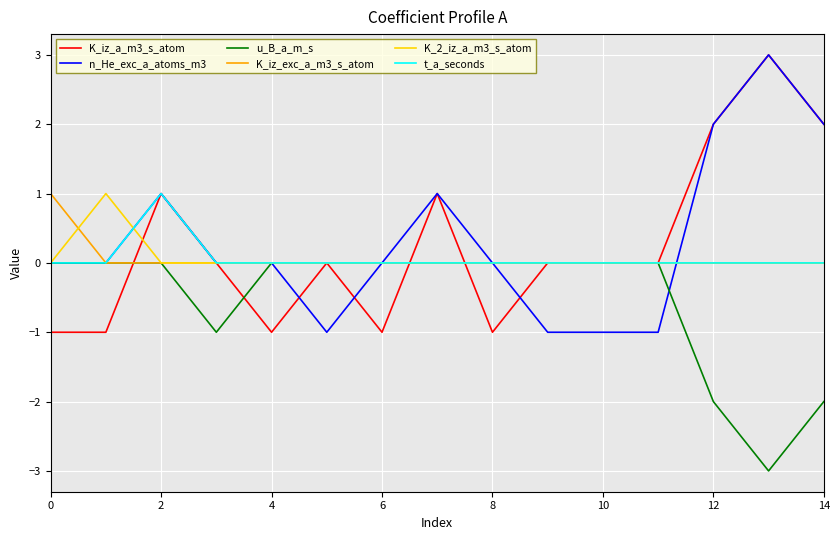

What is the maximum value shown in the chart?

3